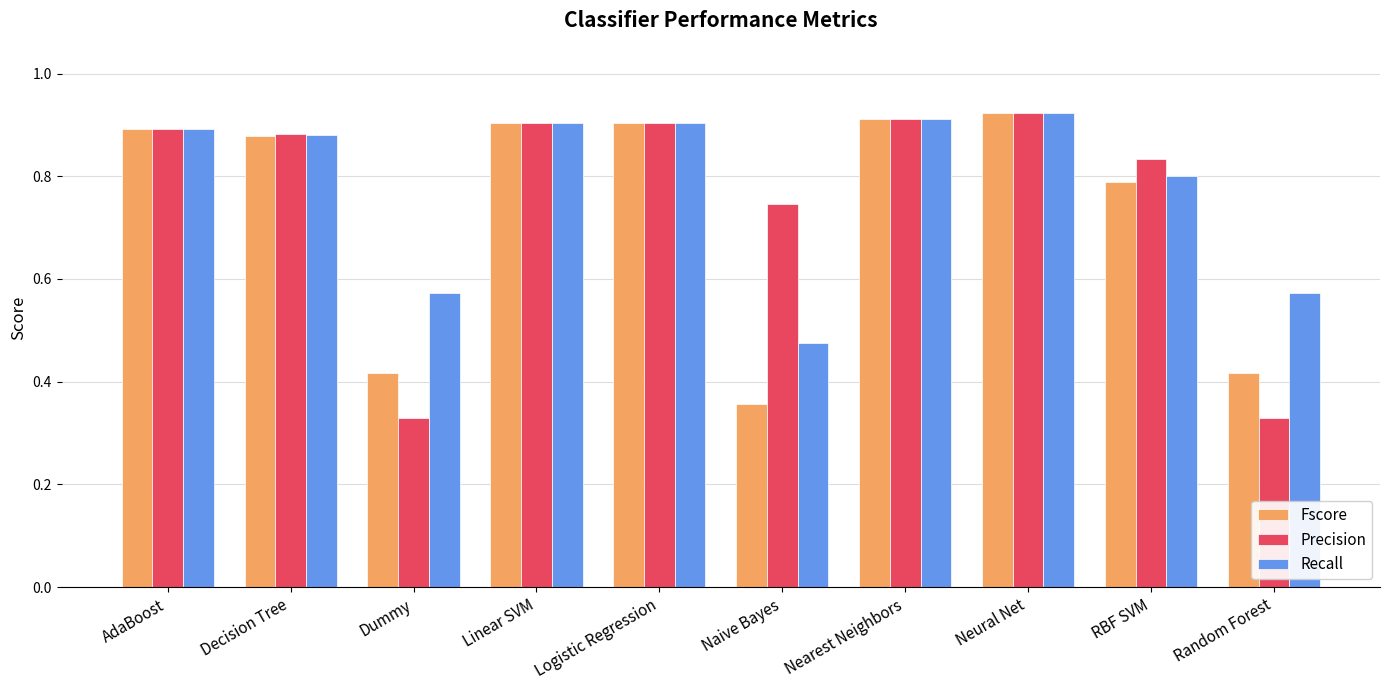

At which category does the chart reach its peak across all series?

Neural Net